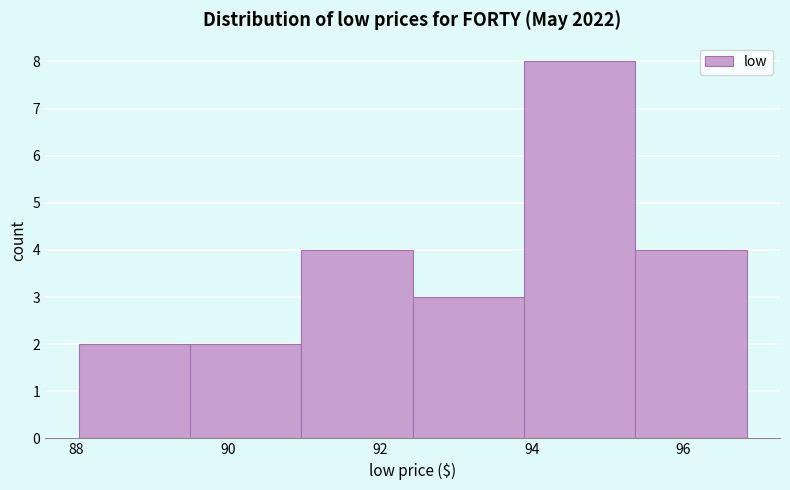

Reading left to right, transcribe this chart: for each bar, give the range it covers on the x-axis and its height. Neither the bar edges nor the heights are printed on the chart, so give them approximately, as read against the axes.

88.0 to 89.4: 2
89.4 to 91.0: 2
91.0 to 92.4: 4
92.4 to 93.8: 3
93.8 to 95.4: 8
95.4 to 96.8: 4